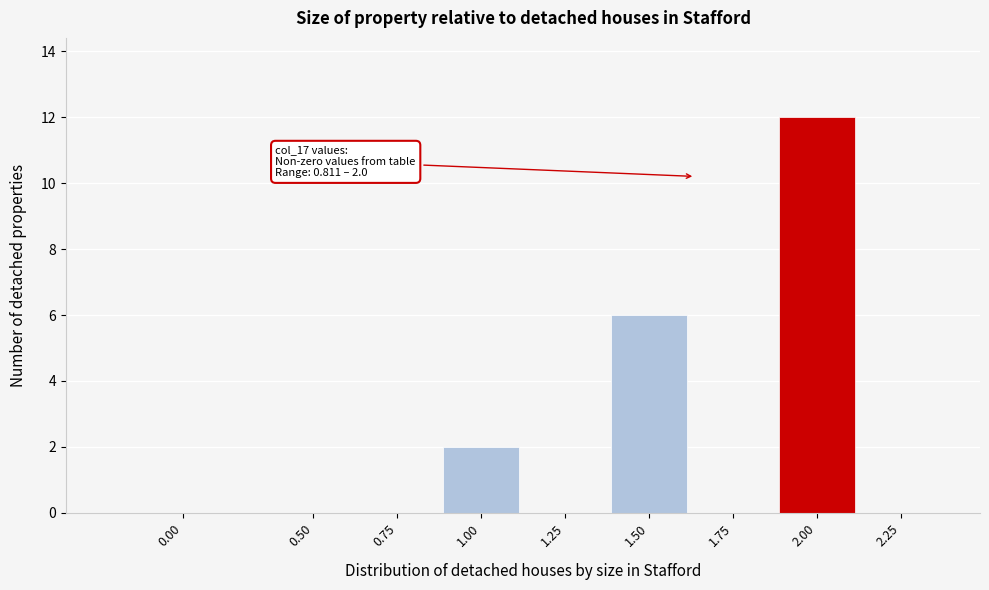

Reading left to right, list all the values displayed in this chart.

0.00=0	0.50=0	0.75=0	1.00=2	1.25=0	1.50=6	1.75=0	2.00=12	2.25=0